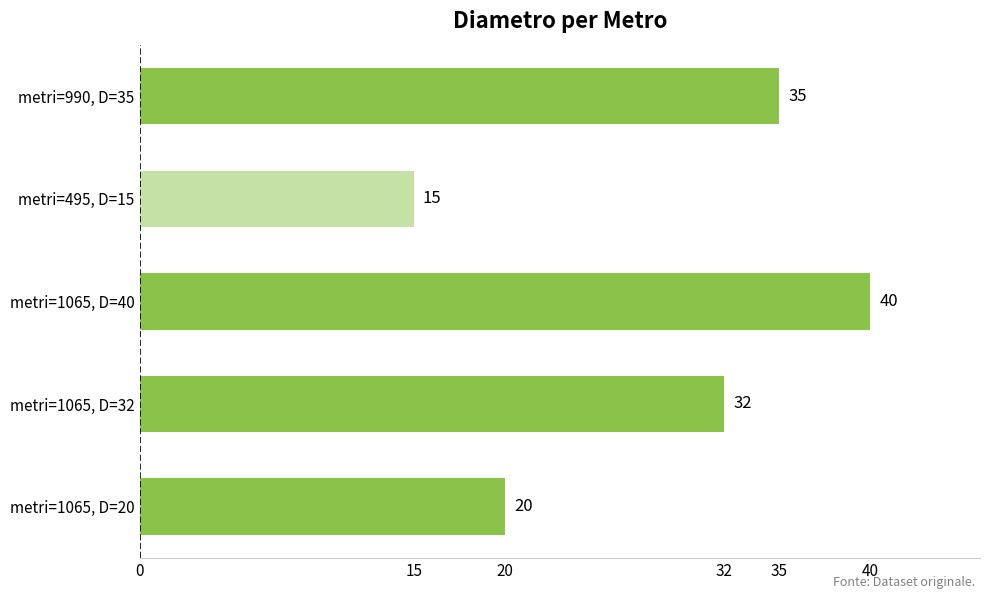

List the labels in order of value, smallest first.

metri=495, D=15, metri=1065, D=20, metri=1065, D=32, metri=990, D=35, metri=1065, D=40